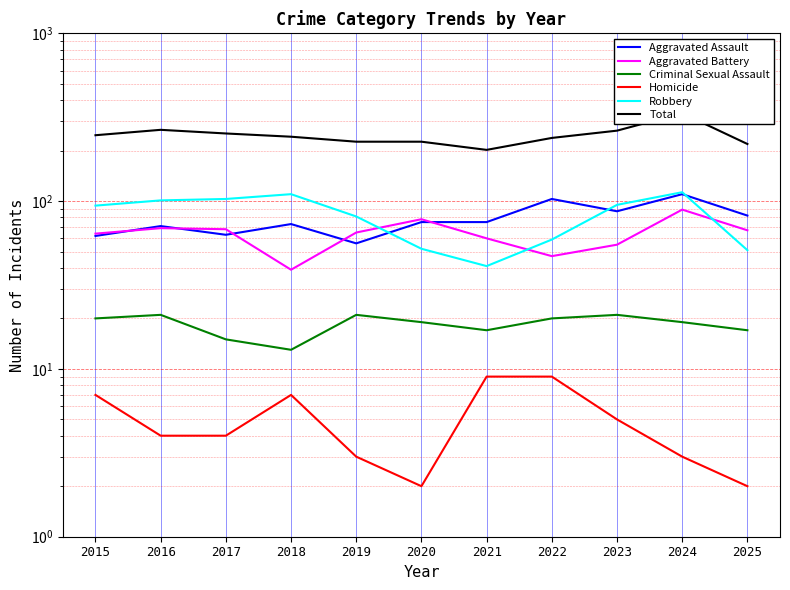

Reading left to right, what are all the values shown in this chart?

Aggravated Assault: 2015=62	2016=71	2017=63	2018=73	2019=56	2020=75	2021=75	2022=103	2023=87	2024=110	2025=82
Aggravated Battery: 2015=64	2016=69	2017=68	2018=39	2019=65	2020=78	2021=60	2022=47	2023=55	2024=89	2025=67
Criminal Sexual Assault: 2015=20	2016=21	2017=15	2018=13	2019=21	2020=19	2021=17	2022=20	2023=21	2024=19	2025=17
Homicide: 2015=7	2016=4	2017=4	2018=7	2019=3	2020=2	2021=9	2022=9	2023=5	2024=3	2025=2
Robbery: 2015=94	2016=101	2017=103	2018=110	2019=81	2020=52	2021=41	2022=59	2023=95	2024=113	2025=51
Total: 2015=247	2016=266	2017=253	2018=242	2019=226	2020=226	2021=202	2022=238	2023=263	2024=334	2025=219